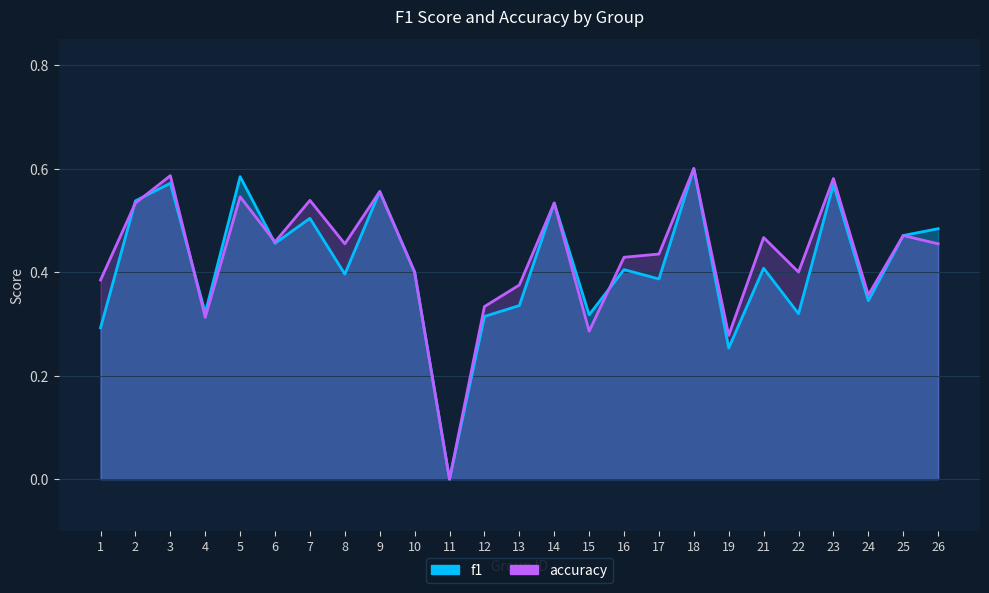

What is the maximum value shown in the chart?

0.6